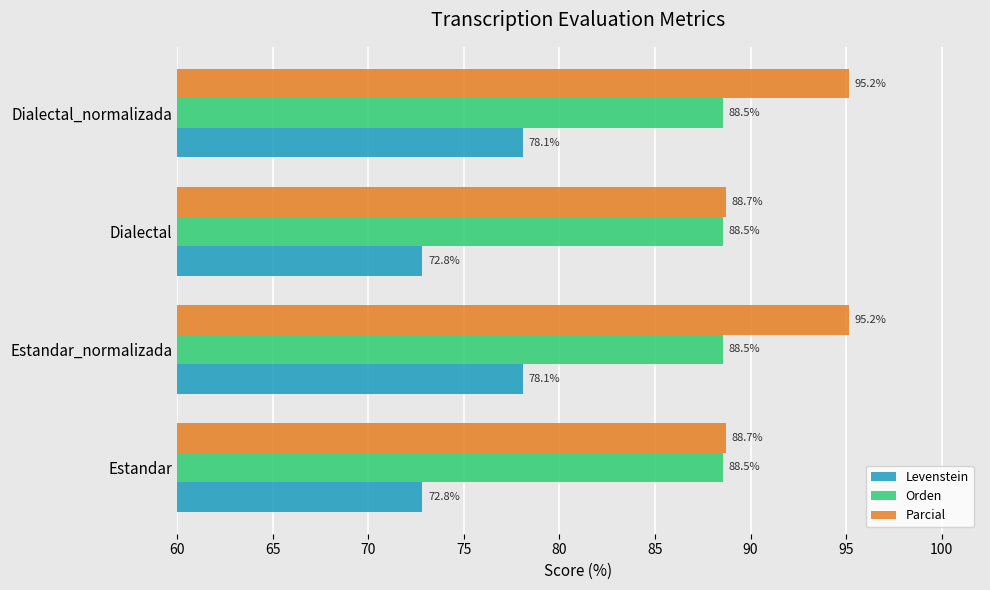

Which series has the largest range (max minus min)?

Parcial